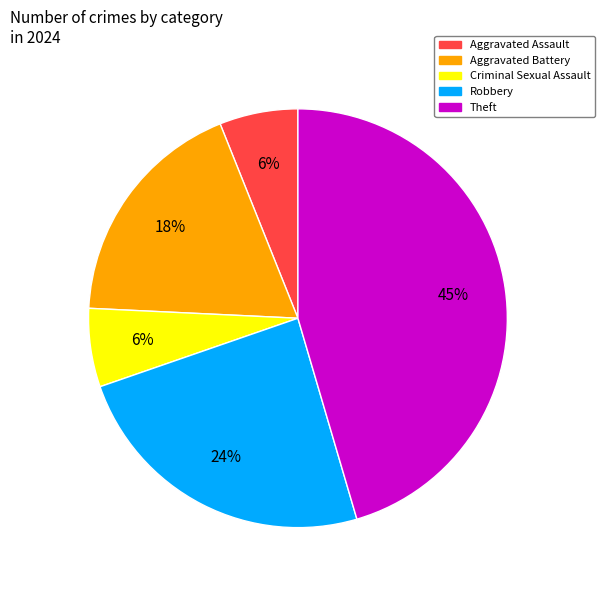

Is there any slice that represents more than half of the pie?

No